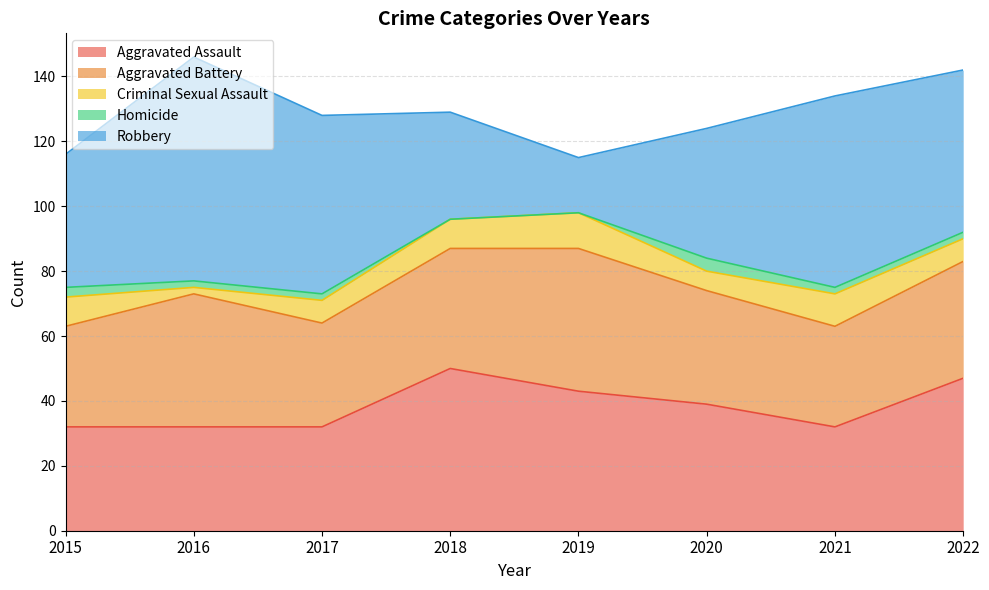

How many interior local peaks does the Aggravated Assault series have?

1